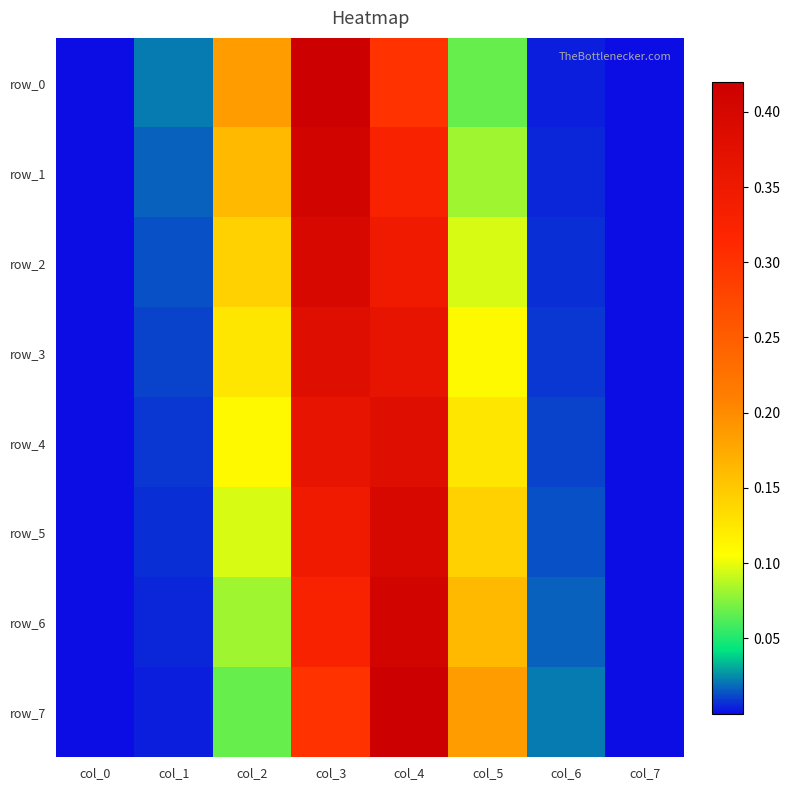

Where is row_6 nearest to the value 0?

col_0